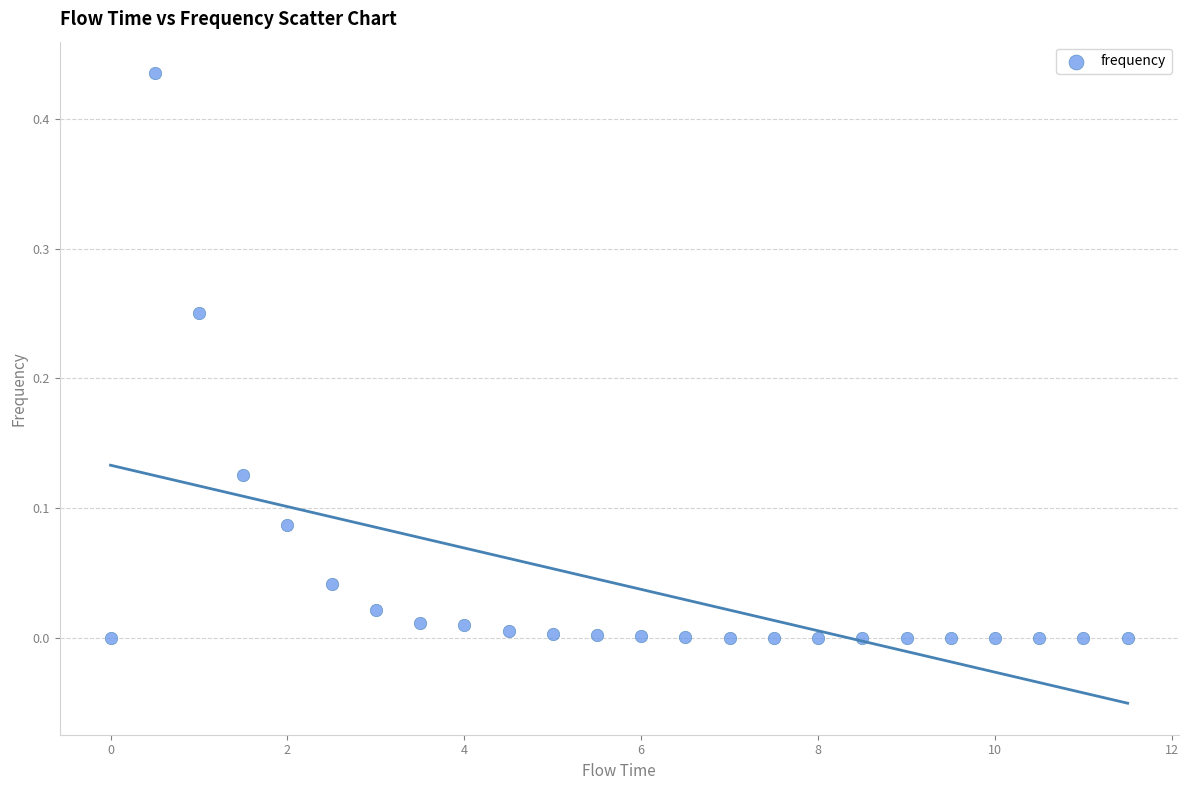

What is the range of X values (max minus min)?

11.5